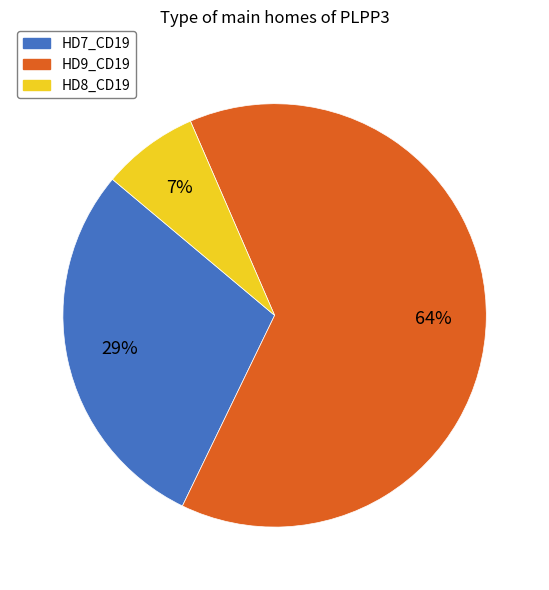

Combined, do HD7_CD19 and HD8_CD19 account for over 50%?

No